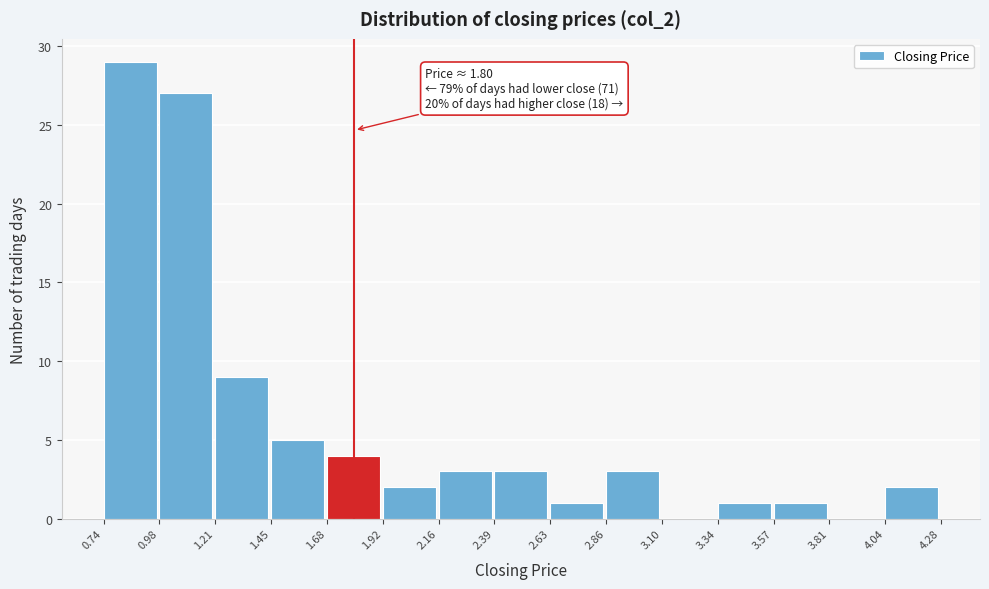

Over which range of the x-axis is the bar tallest?

0.74 to 0.98